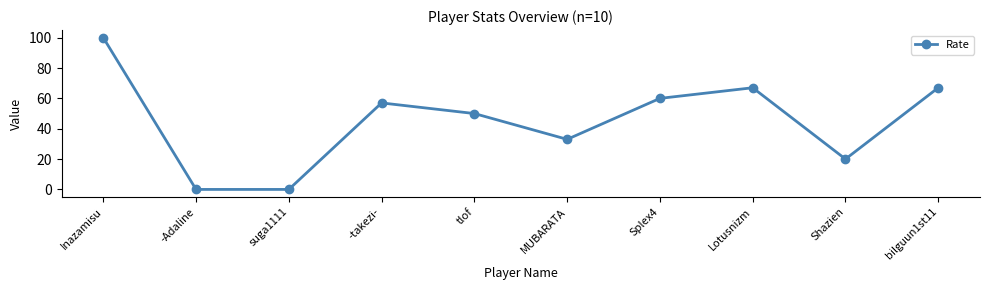

What is the average value?

45